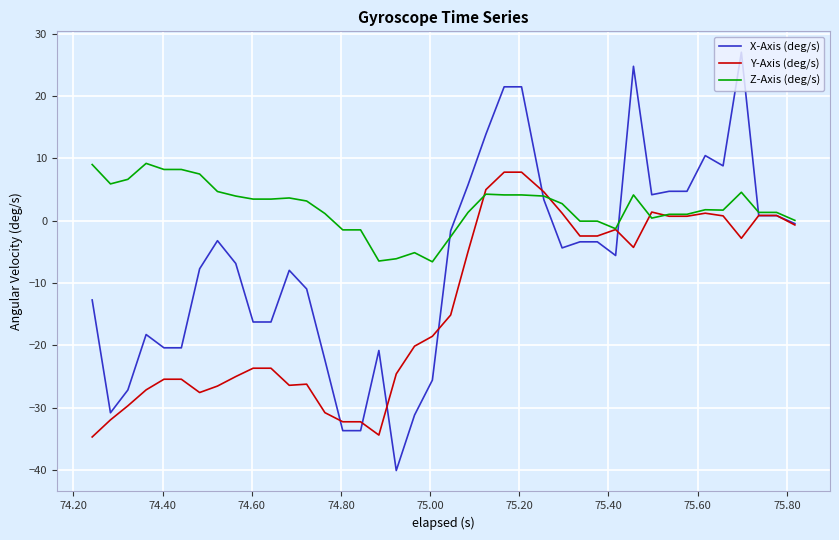

Rank the series by their average value, from highest to lowest.

Z-Axis (deg/s), X-Axis (deg/s), Y-Axis (deg/s)